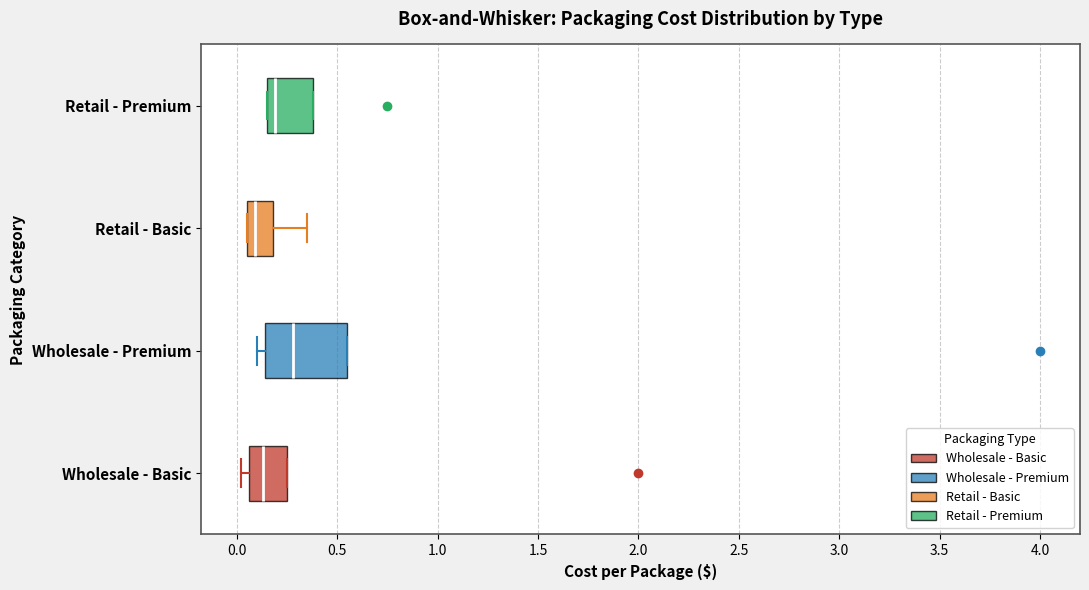

Reading bottom to top, transcribe this box plot: for each box, give where its median line is, the range the box spans, and where its two whiskers end, as read against the x-axis. The values are not printed on the chart, so give them approximately, as read against the axis.

Wholesale - Basic: median 0.15, box 0.05 to 0.25, whiskers 0.00 to 0.25
Wholesale - Premium: median 0.30, box 0.15 to 0.55, whiskers 0.10 to 0.55
Retail - Basic: median 0.10, box 0.05 to 0.20, whiskers 0.05 to 0.35
Retail - Premium: median 0.20, box 0.15 to 0.40, whiskers 0.15 to 0.40